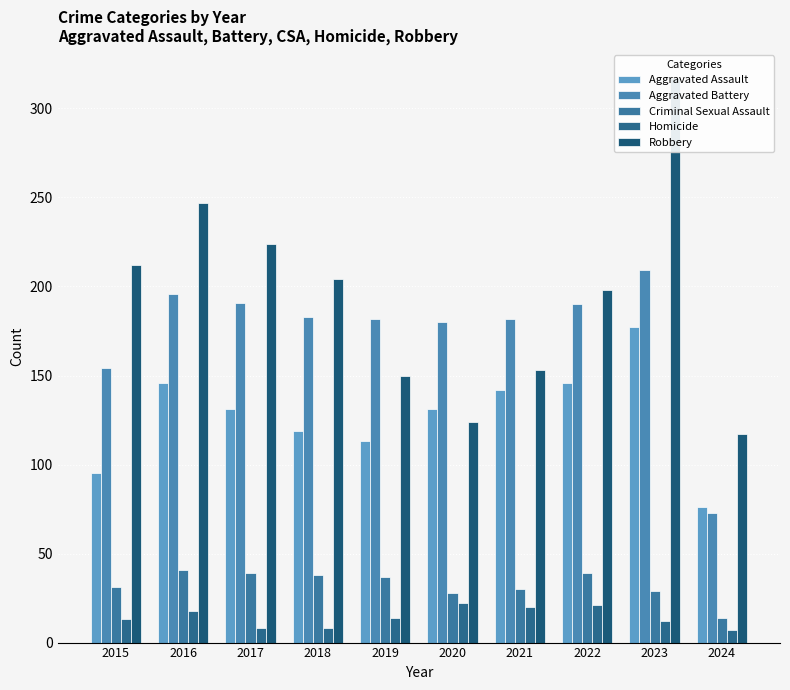

Where does the Homicide series first go above 14?

2016